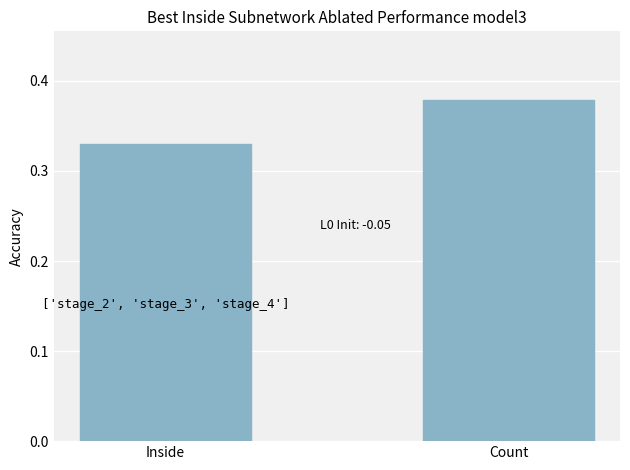

True or false: the data shows 0.2 at Count.

False